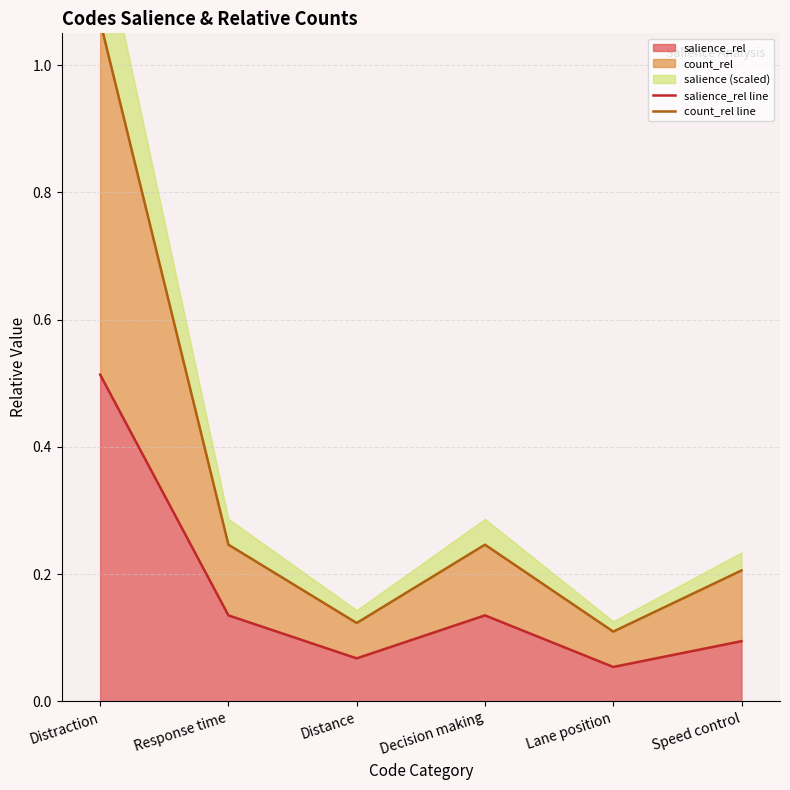

What is the sum of the count_rel line values at Response time and Lane position?

0.4